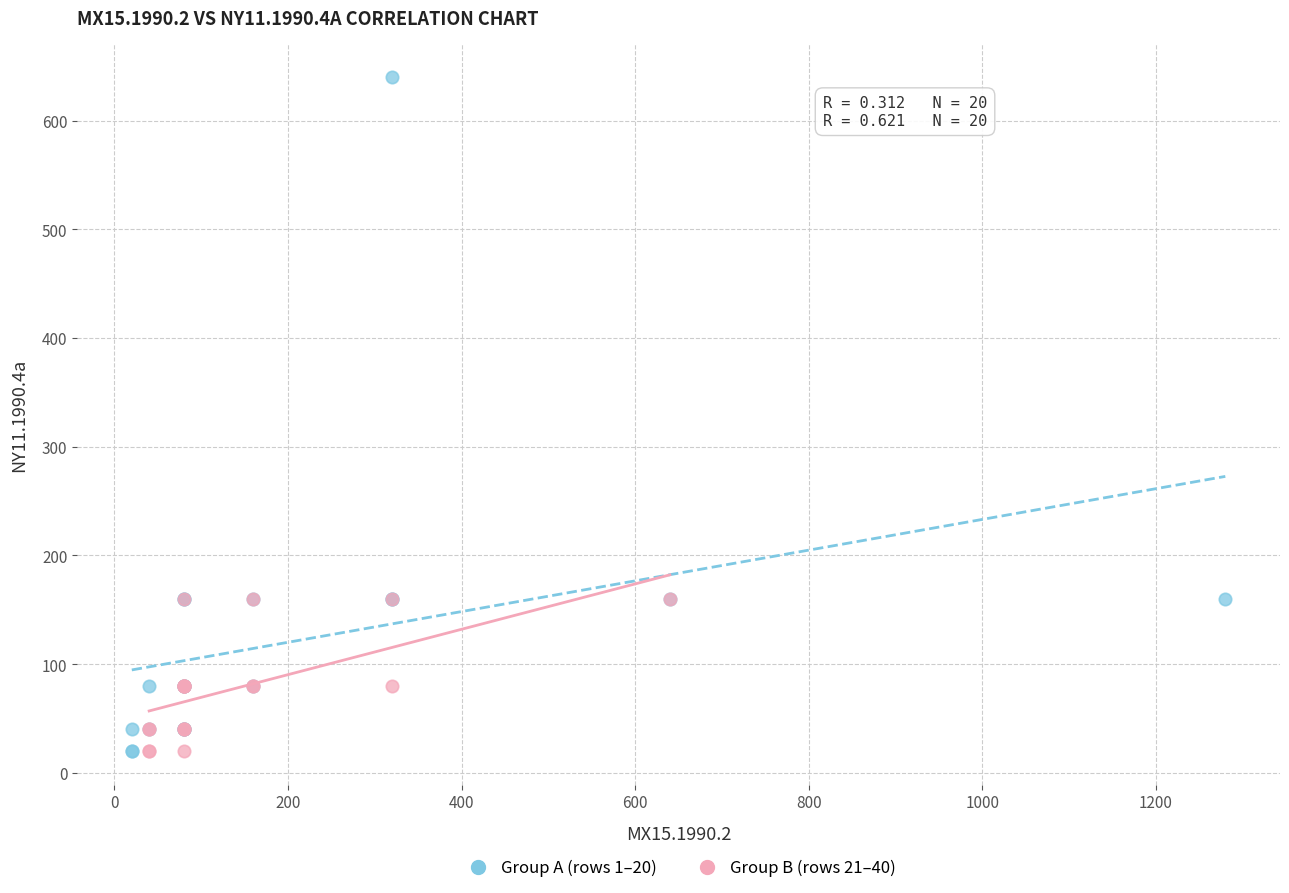

What are all the series names shown in the legend?

Group A (rows 1–20), Group B (rows 21–40)